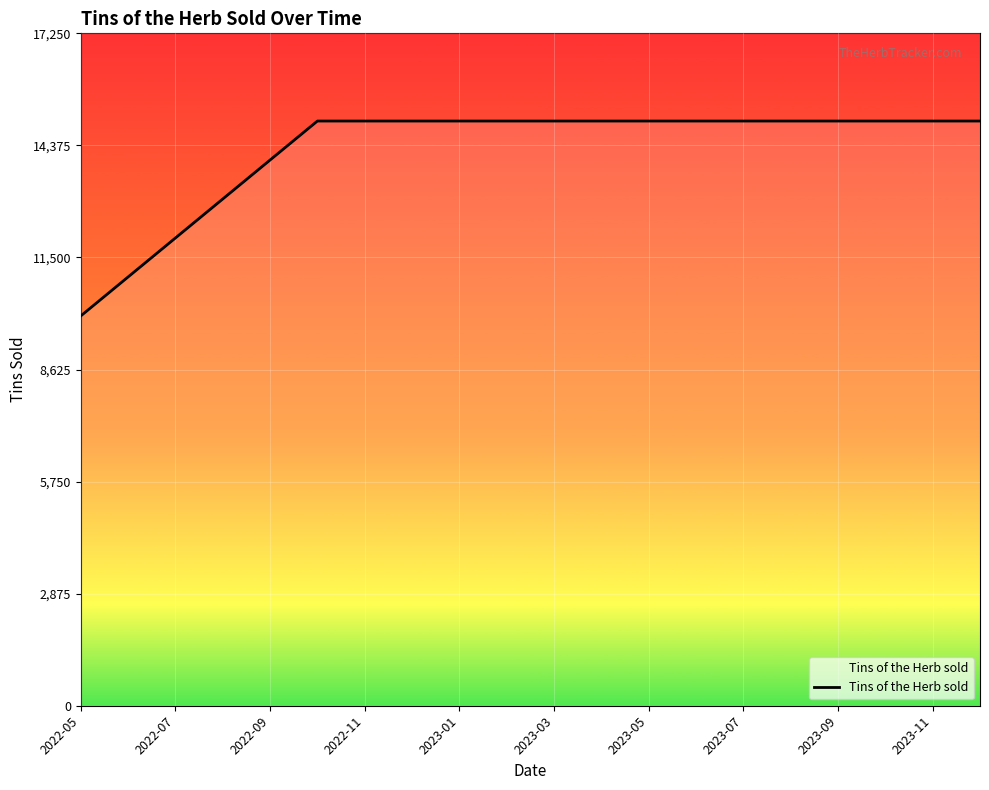

What is the smallest value displayed?

10000